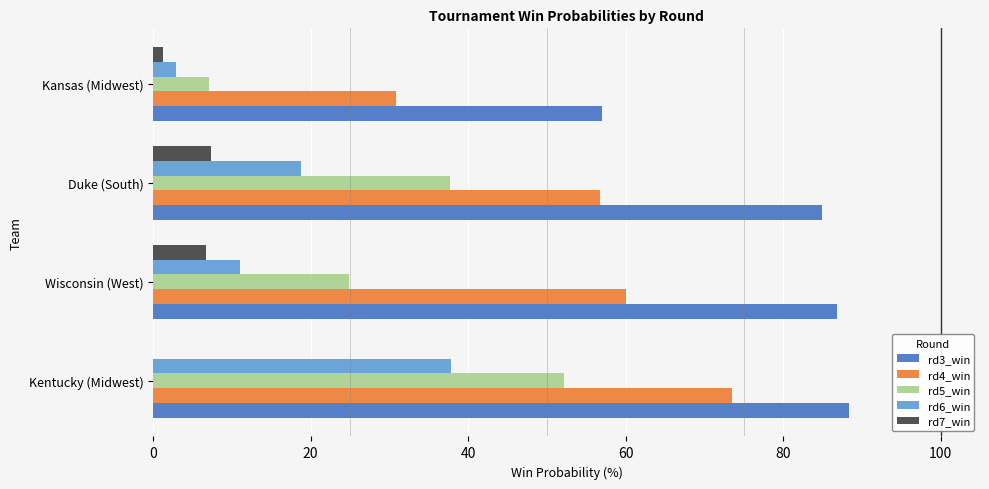

What are all the series names shown in the legend?

rd3_win, rd4_win, rd5_win, rd6_win, rd7_win